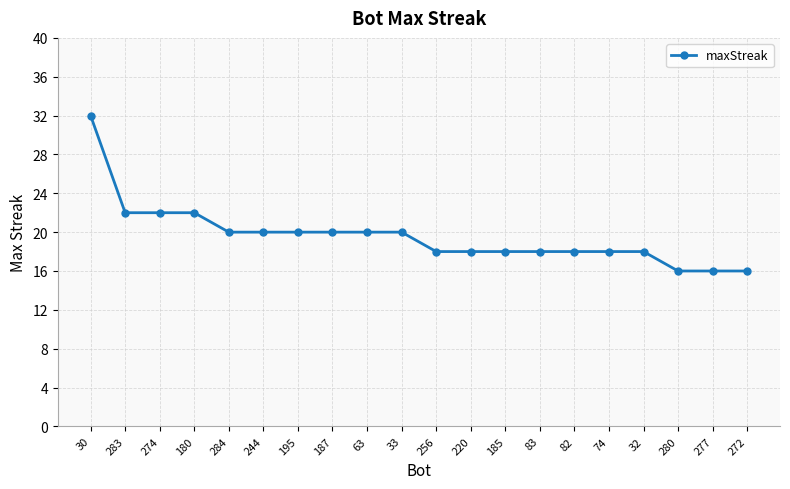

Count the number of categories in the chart.

20